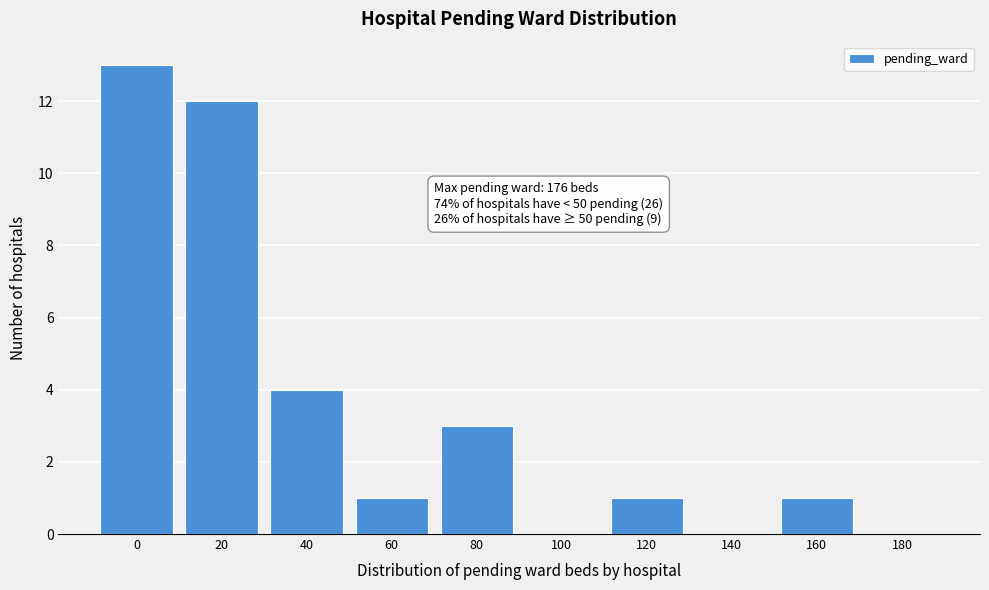

Reading left to right, list all the values displayed in this chart.

0=13	20=12	40=4	60=1	80=3	100=0	120=1	140=0	160=1	180=0